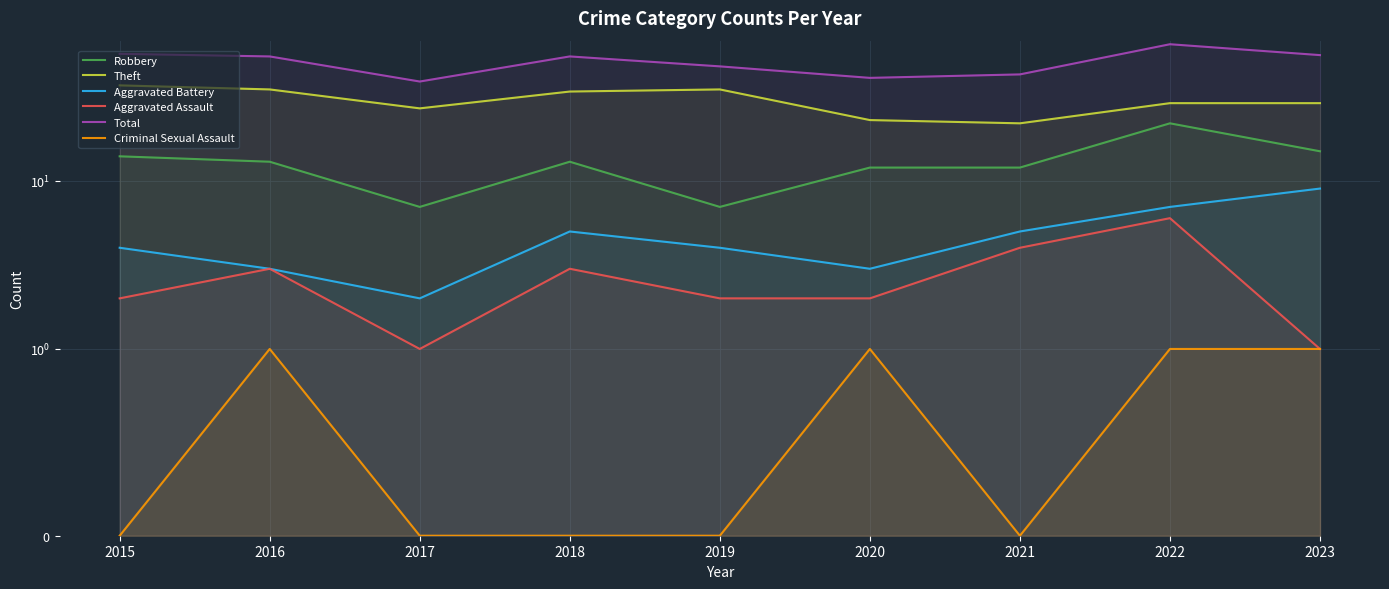

How many data points in Aggravated Assault are less than 2?

2